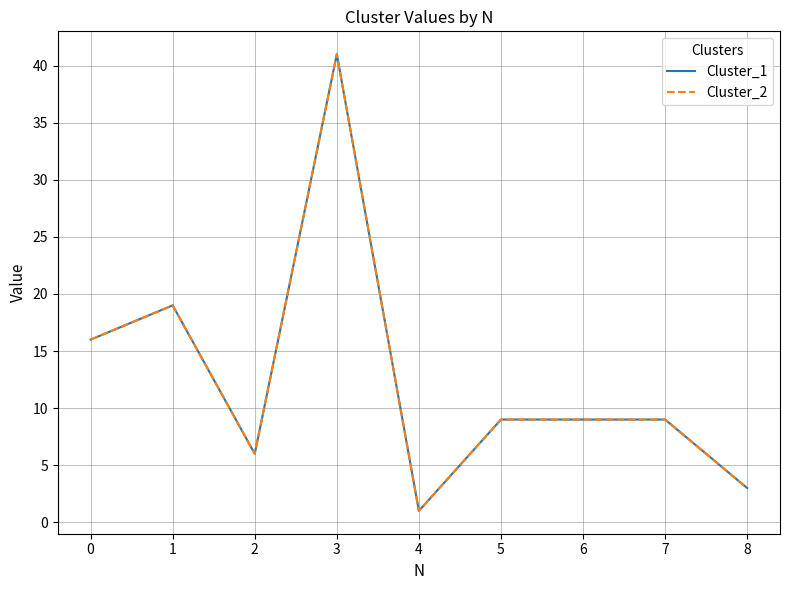

What value does the Cluster_2 series have at 3, to the nearest 5?

40